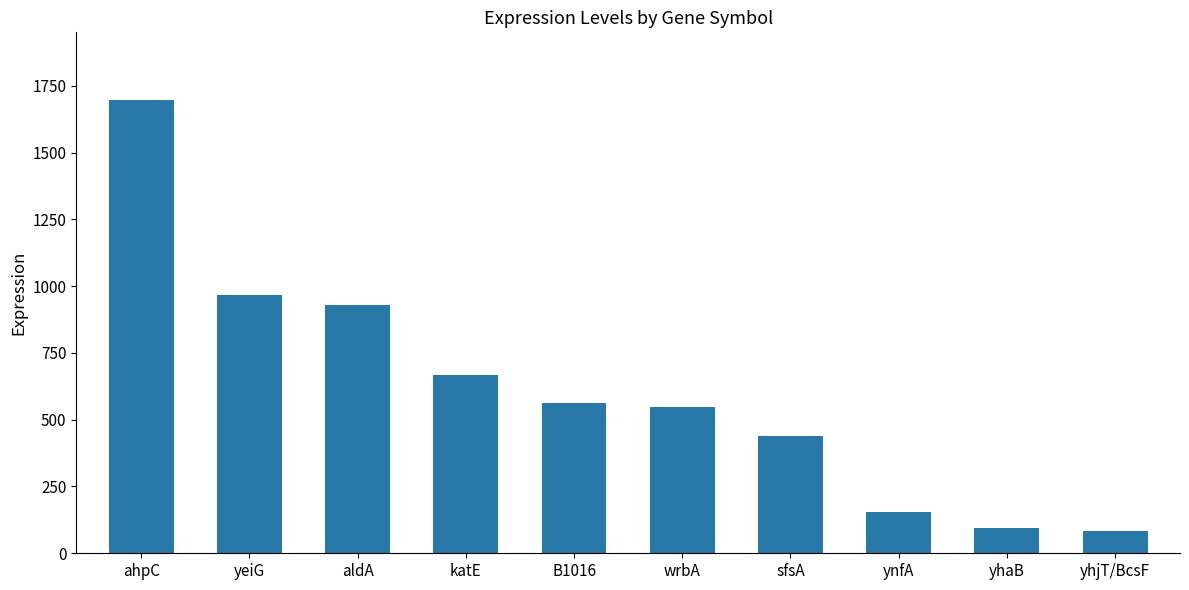

Are the bars grouped side by side (vs. stacked)?

No